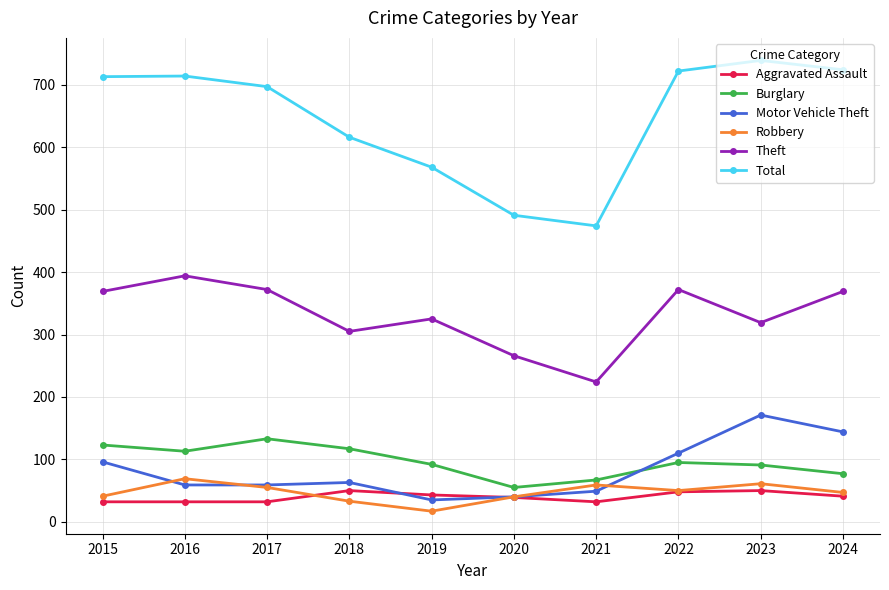

True or false: Burglary has a value of 120 at 2021.

False